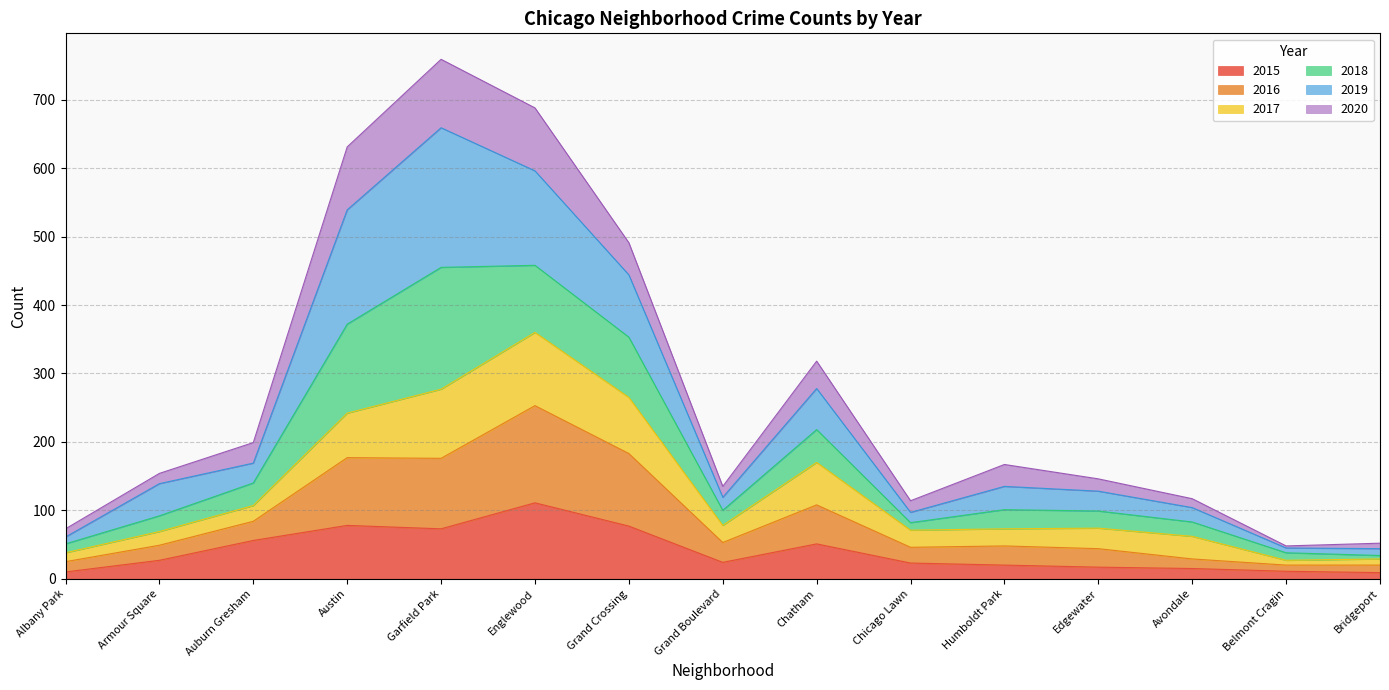

How many lines are shown in the chart?

6